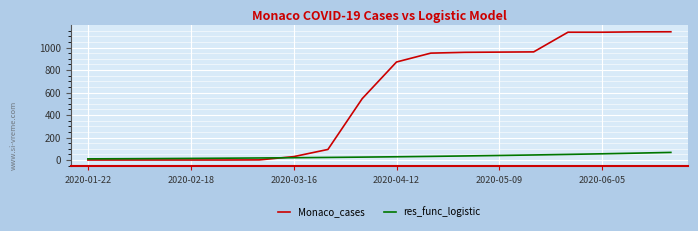

What are all the series names shown in the legend?

Monaco_cases, res_func_logistic